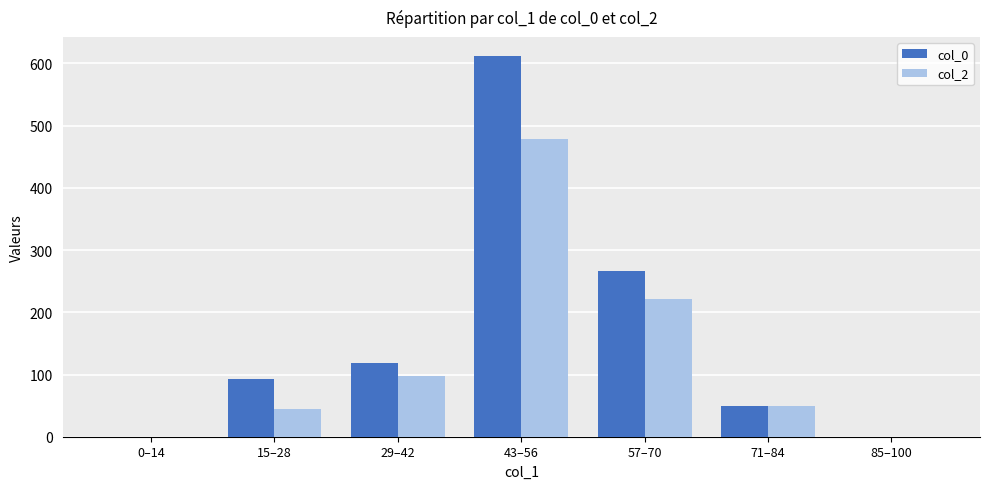

True or false: col_0 has a value of 612 at 43–56.

True